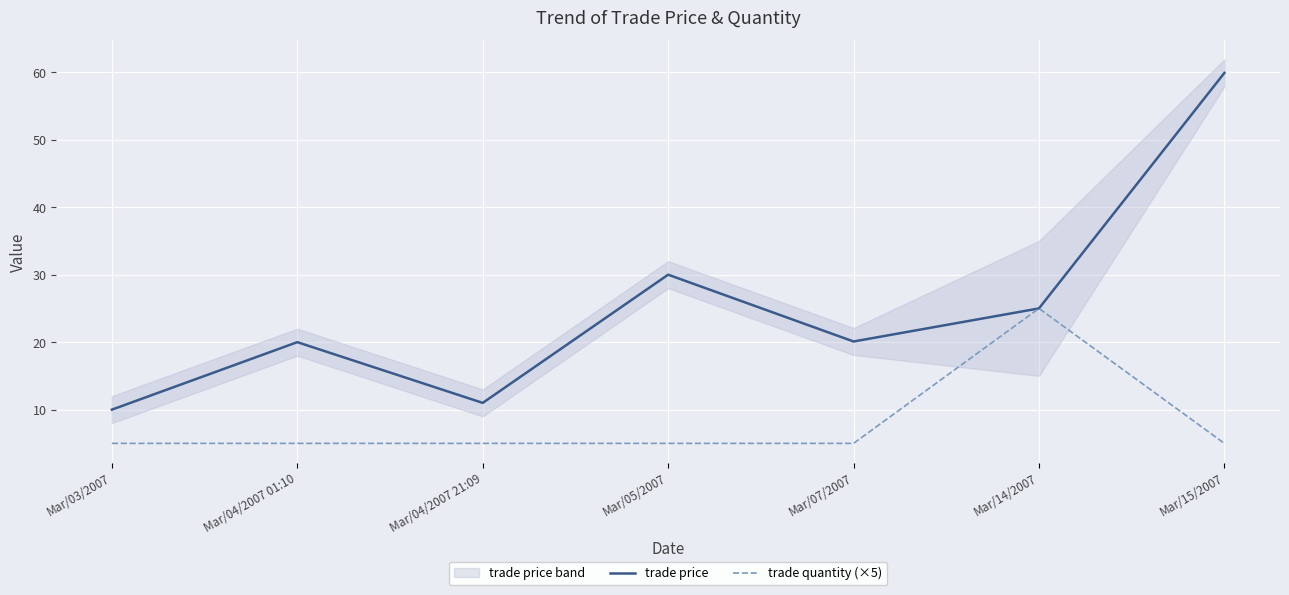

Reading left to right, transcribe all the data shown in this chart.

trade price: Mar/03/2007=10.0	Mar/04/2007 01:10=20.0	Mar/04/2007 21:09=11.0	Mar/05/2007=30.0	Mar/07/2007=20.1	Mar/14/2007=25.0	Mar/15/2007=59.9
trade quantity (×5): Mar/03/2007=5.0	Mar/04/2007 01:10=5.0	Mar/04/2007 21:09=5.0	Mar/05/2007=5.0	Mar/07/2007=5.0	Mar/14/2007=25.0	Mar/15/2007=5.0